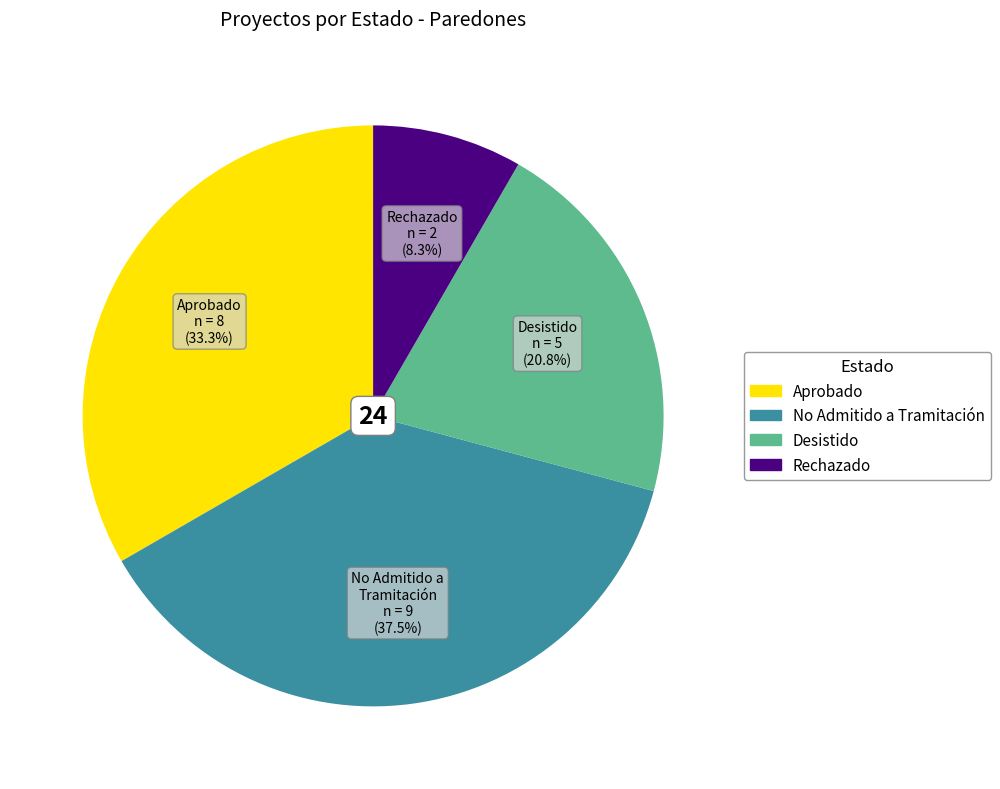

Is there a majority slice in this chart?

No